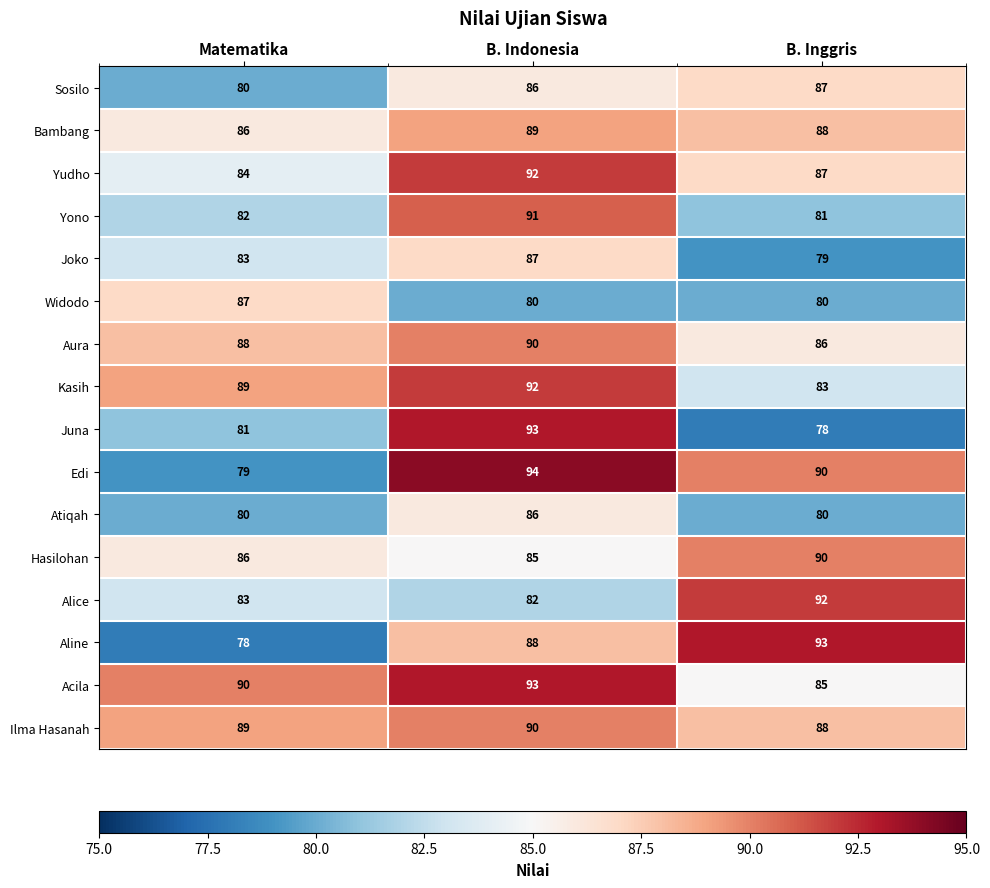

What is the sum of the Acila values at Matematika and B. Inggris?

175